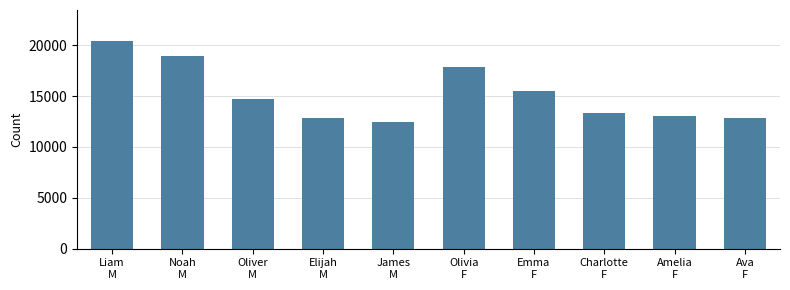

What is the smallest value displayed?

12452